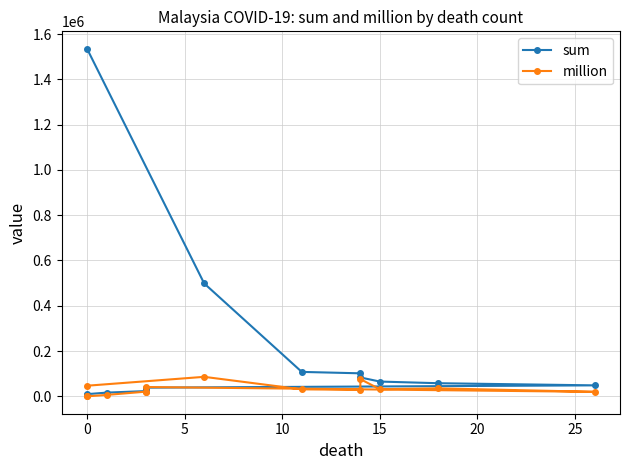

Reading left to right, what are all the values shown in this chart?

sum: 1535286	498741	107912	101685	83444	65240	57949	48510	38375	32054	23222	16390	9740	6250
million: 46896	86138	30862	28725	75962	31488	35170	19828	41144	19747	20642	6257	0	3123